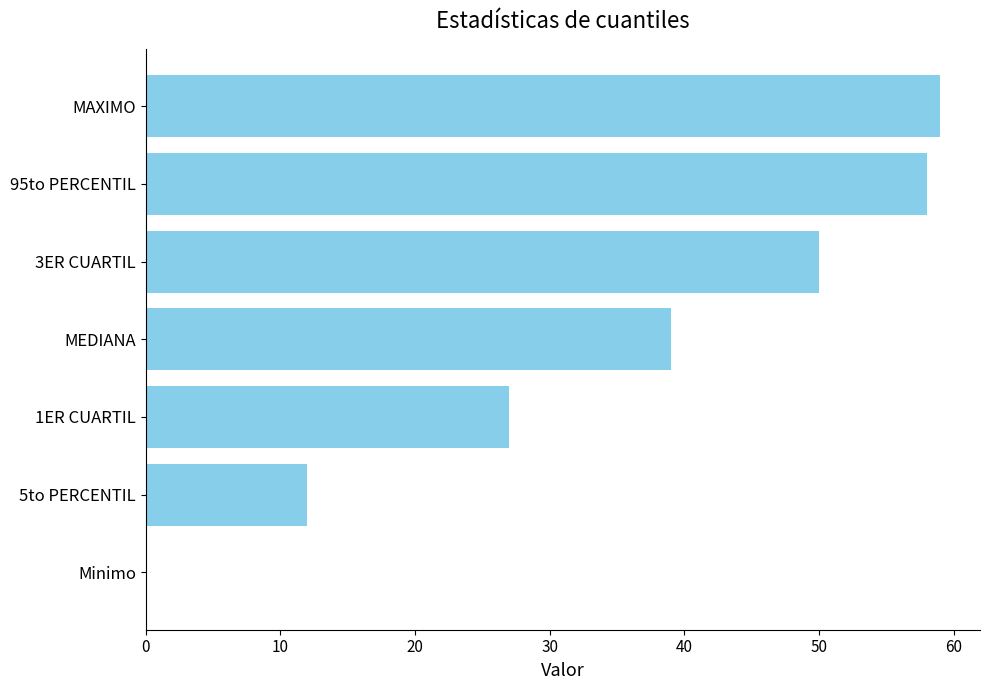

How many series are shown in this chart?

1